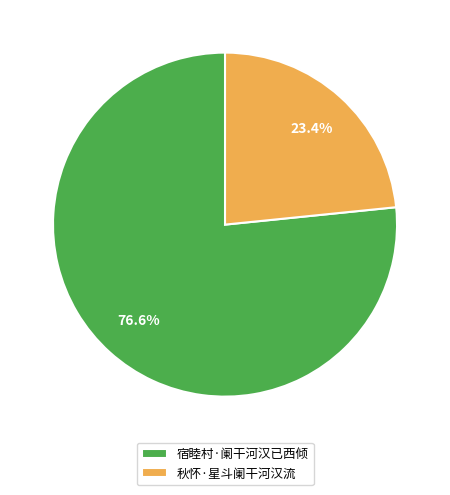

How many slices are in this pie chart?

2